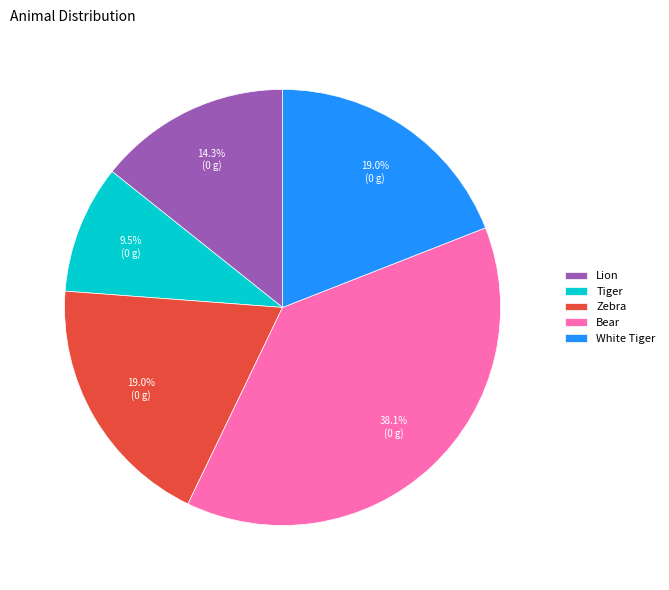

Which slice is the largest?

Bear